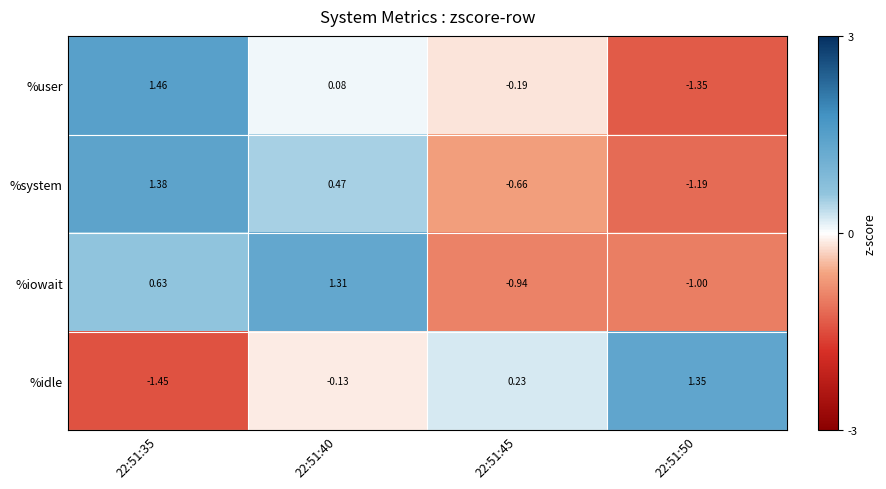

Is the value of %system at 22:51:45 greater than the value of %idle at 22:51:45?

No